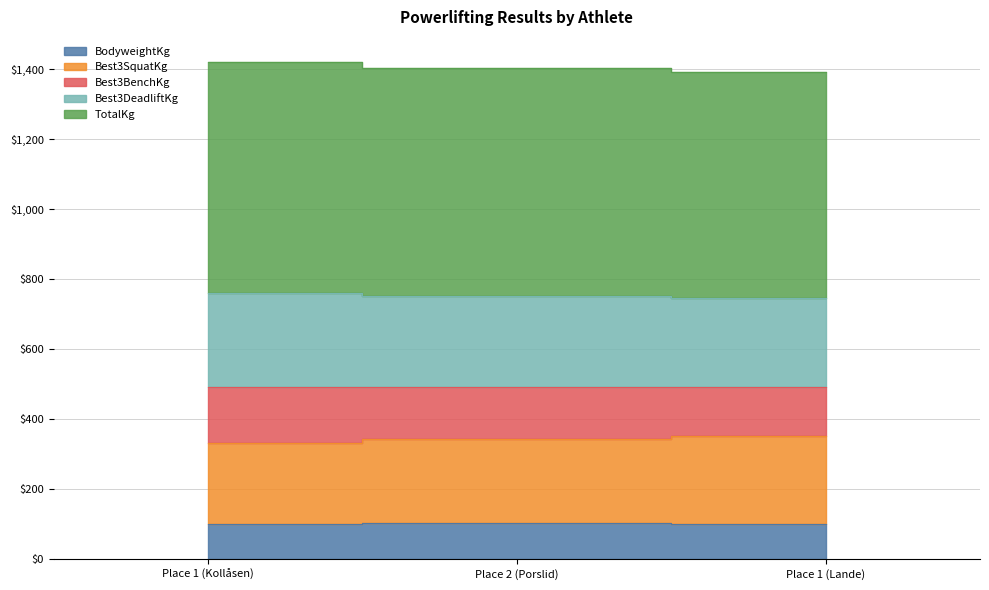

What is the maximum value shown in the chart?

1421.6